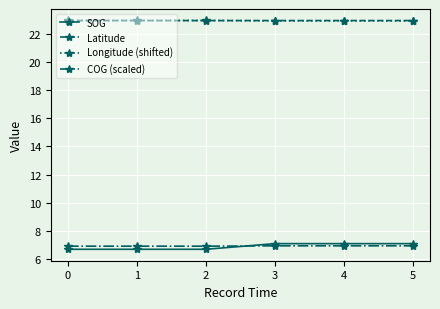

Reading left to right, list all the values displayed in this chart.

SOG: 0=6.7	1=6.7	2=6.7	3=7.1	4=7.1	5=7.1
Latitude: 0=22.9	1=22.9	2=22.9	3=22.9	4=22.9	5=22.9
Longitude (shifted): 0=22.9	1=22.9	2=22.9	3=22.9	4=22.9	5=22.9
COG (scaled): 0=6.9	1=6.9	2=6.9	3=6.9	4=6.9	5=6.9